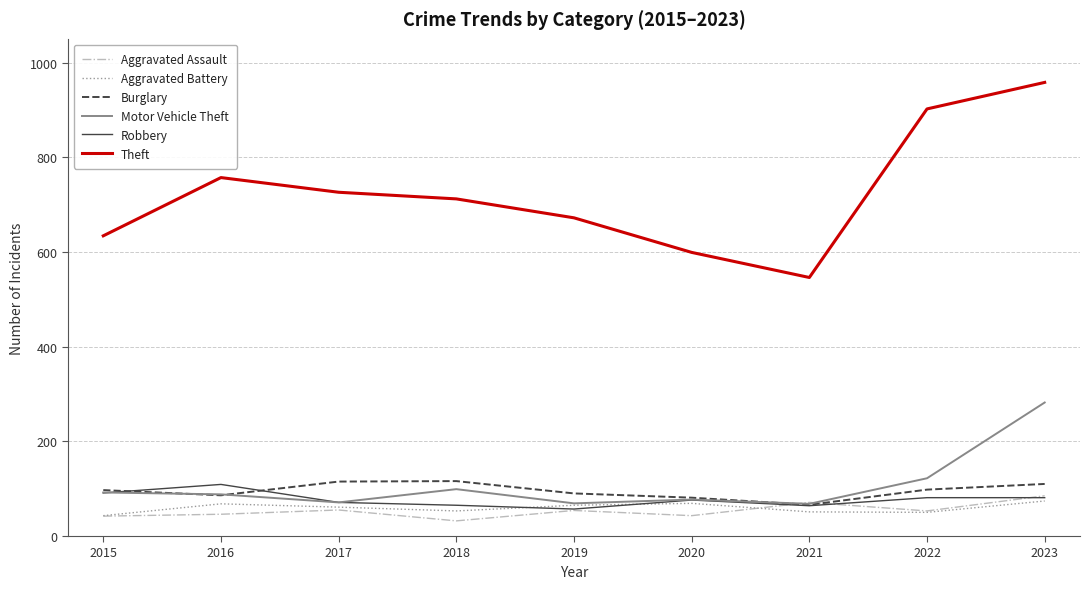

What is the difference between the second highest and minimum values in the Theft series?

356